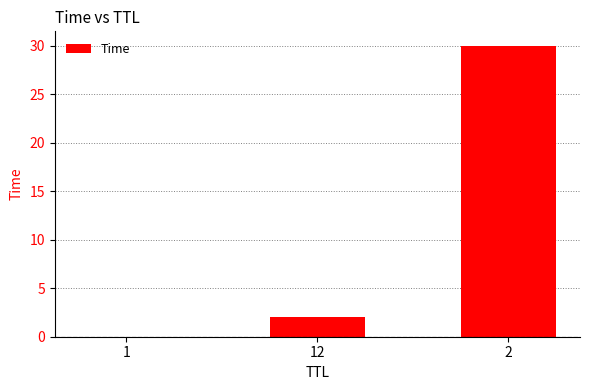

True or false: the data shows 0.0 at 1.

True